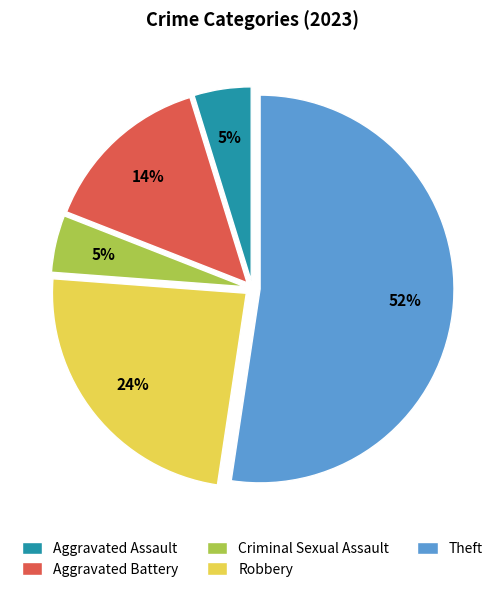

True or false: Criminal Sexual Assault accounts for 5% of the total.

True